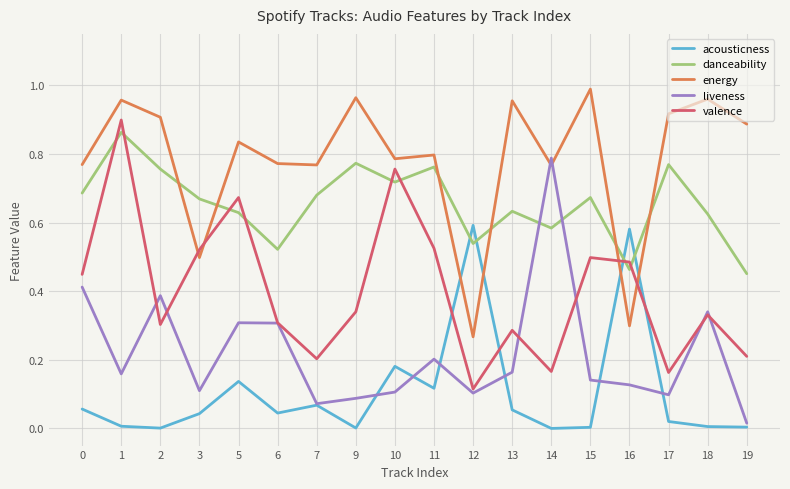

At 9, list the series in order from smallest to largest.

acousticness, liveness, valence, danceability, energy